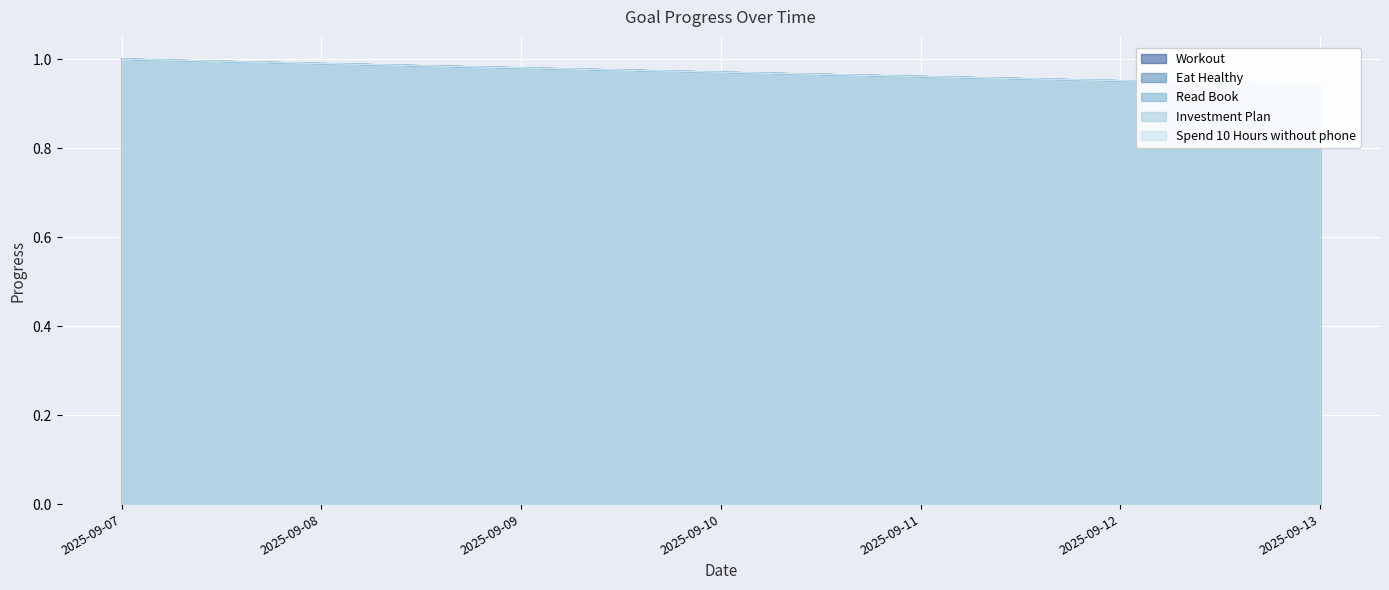

At which label is Workout closest to 0?

2025-09-13